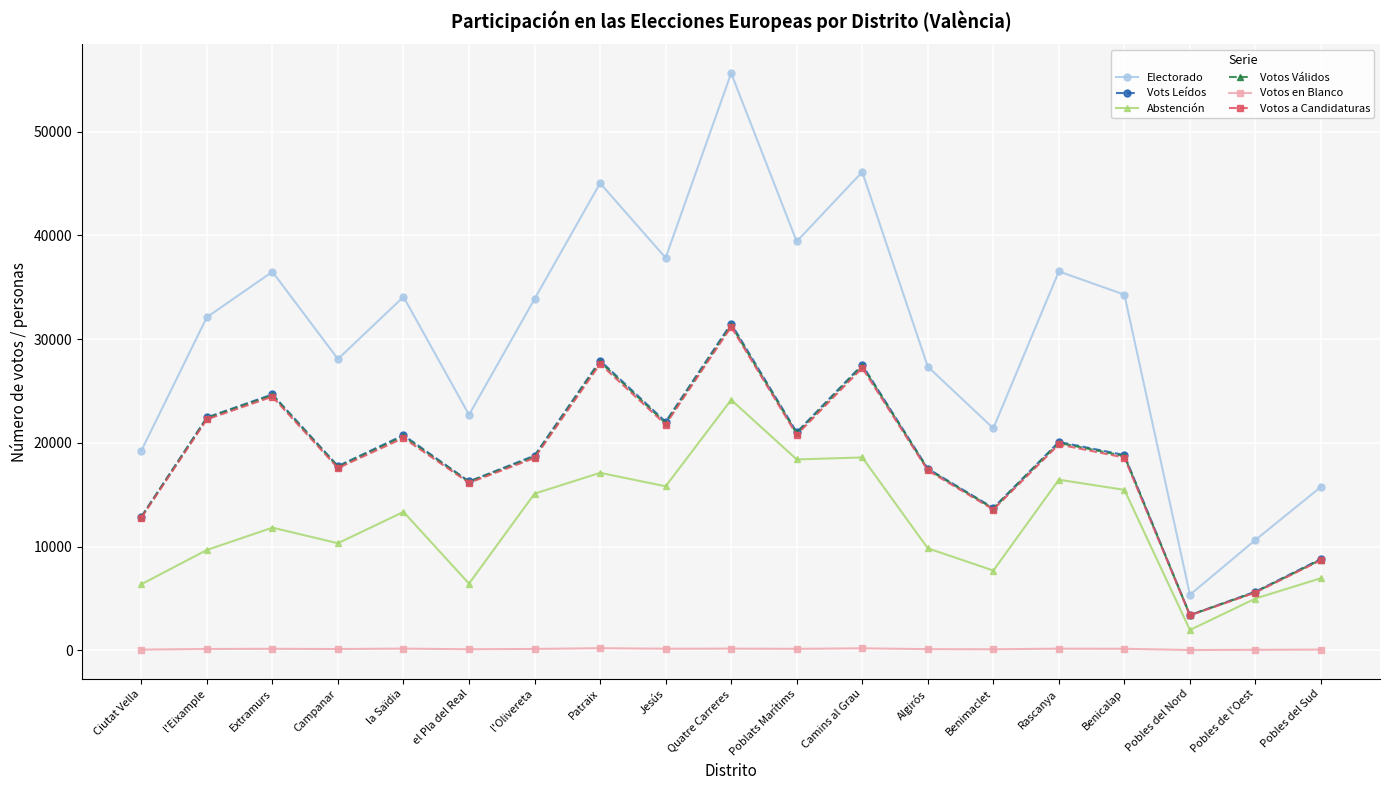

True or false: Votos Válidos and Abstención intersect in this chart.

False